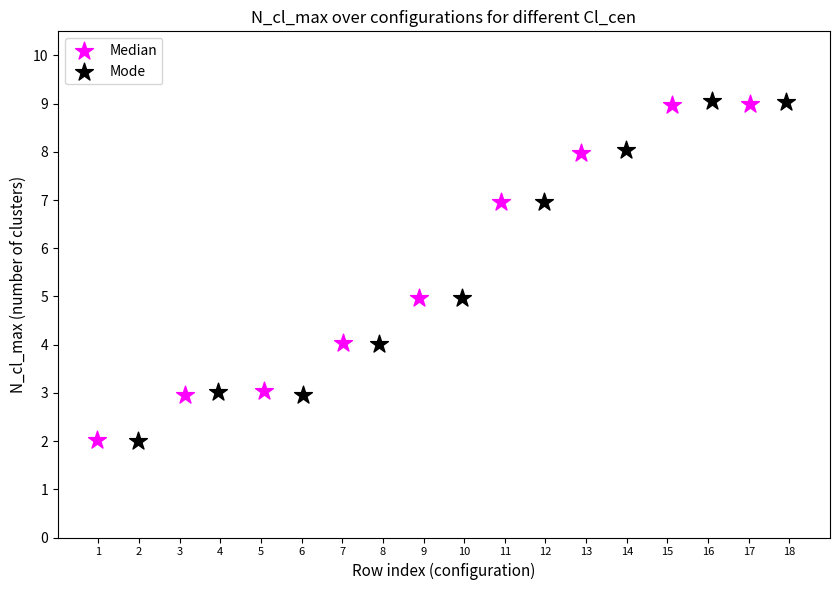

What are all the series names shown in the legend?

Median, Mode